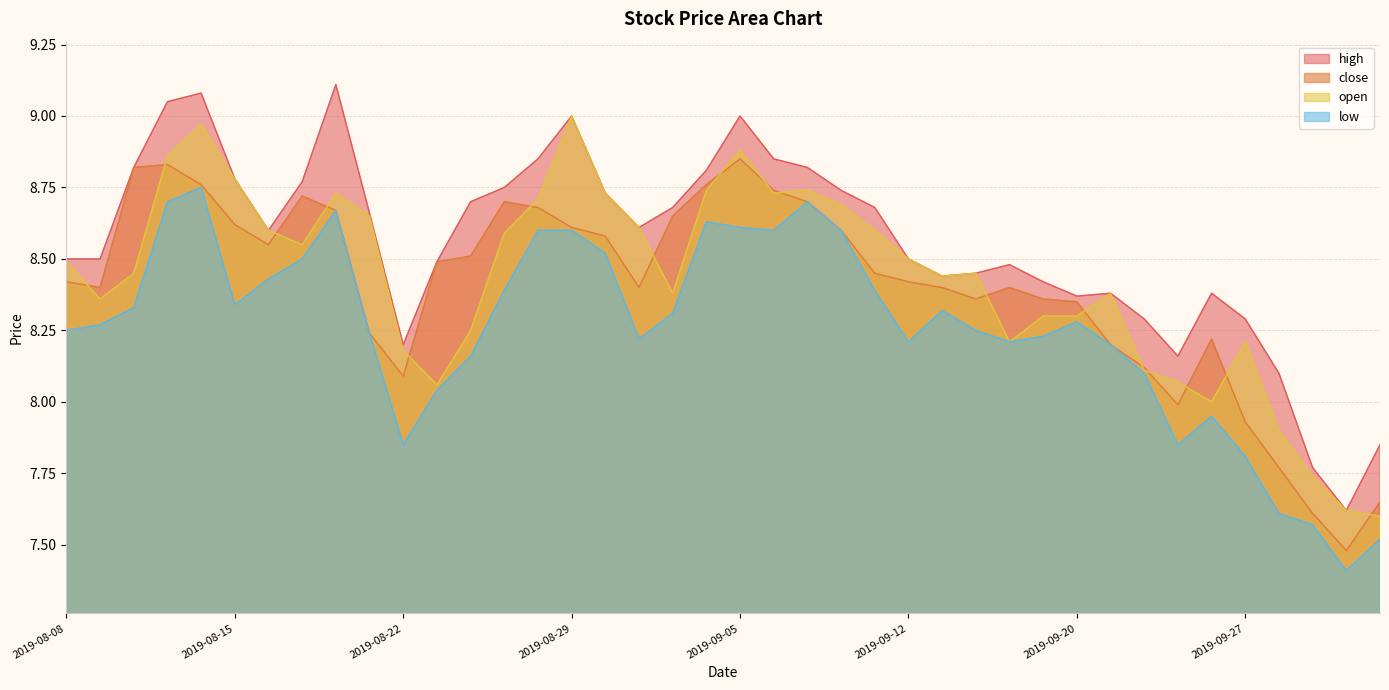

How many values in the open series are below 8?

4